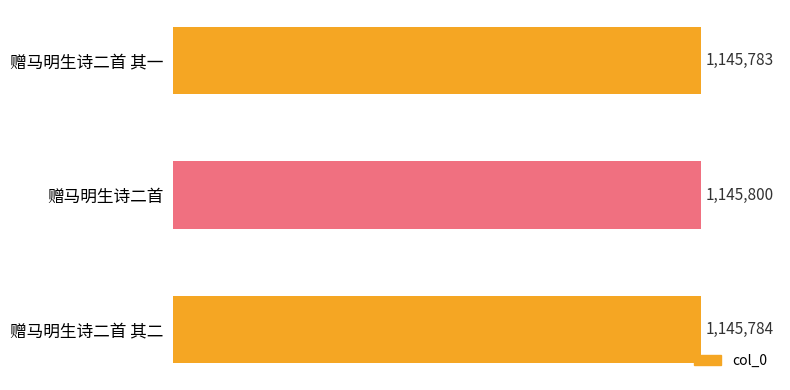

Does the chart contain any negative values?

No